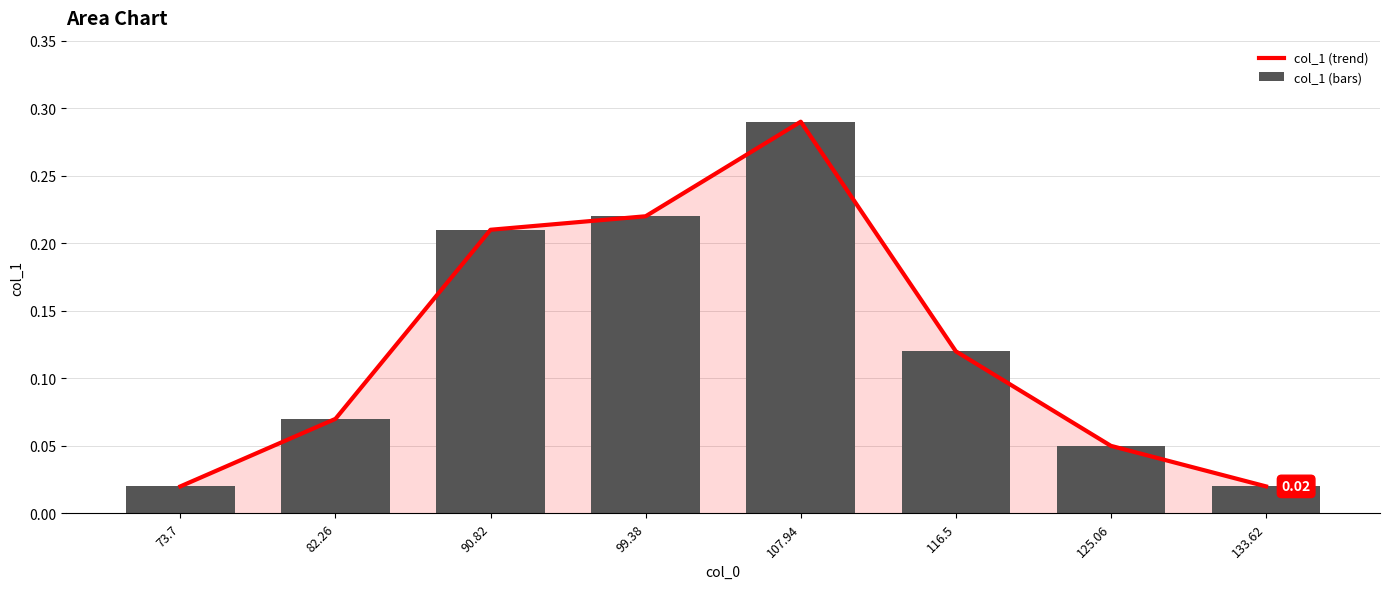

What is the value of the col_1 (trend) bar at the 2nd from the left?

0.1